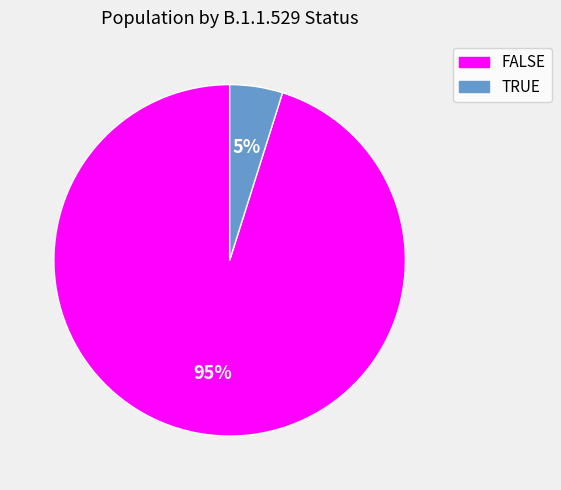

Which has a higher value, FALSE or TRUE?

FALSE